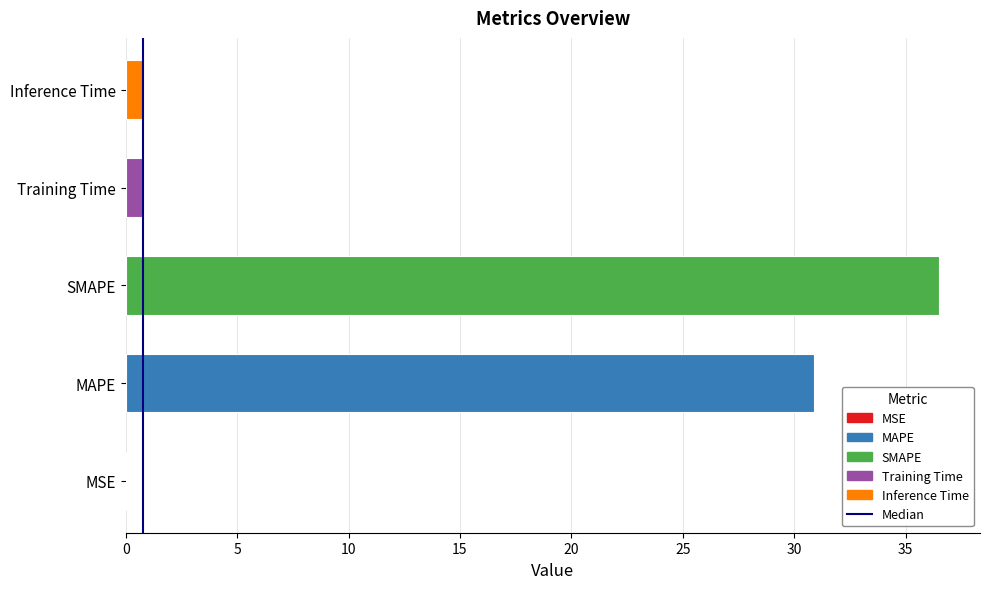

How many series are shown in this chart?

1